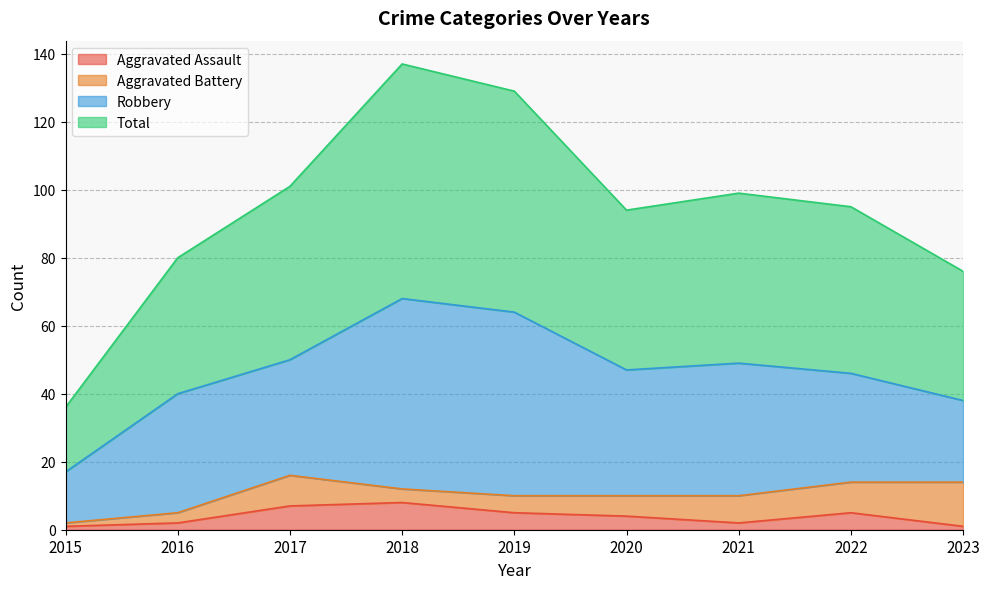

Which has a higher value, 2019 or 2017?

2017